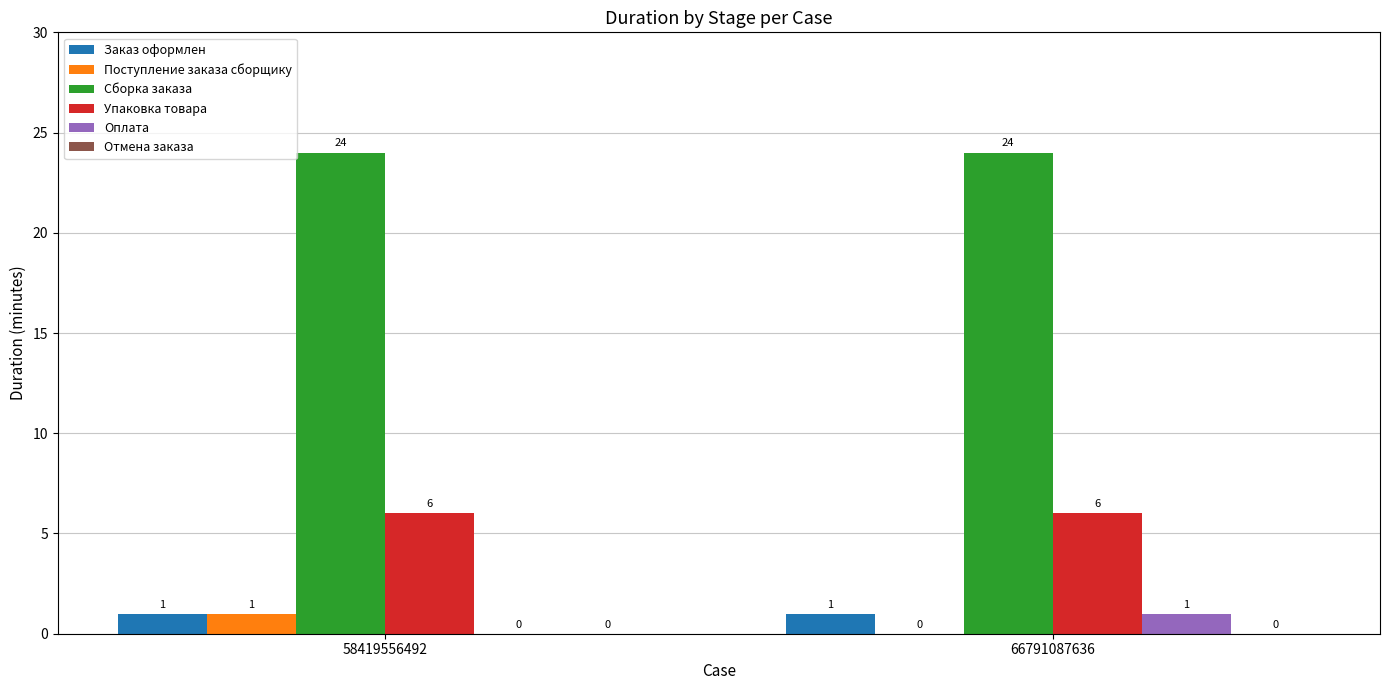

What is the sum of the Упаковка товара values at 66791087636 and 58419556492?

12